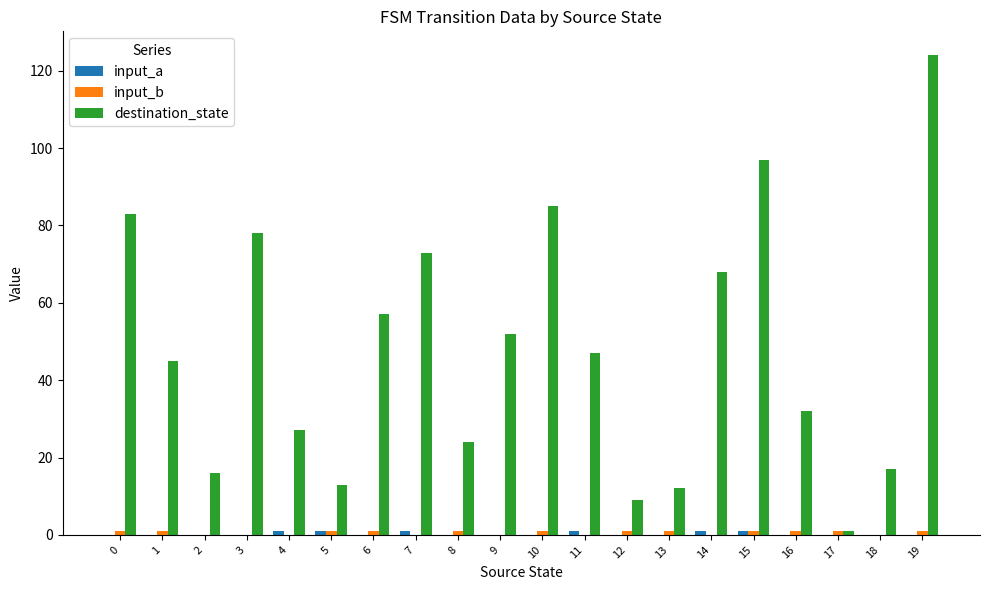

Between 0 and 6, which series saw the biggest shift?

destination_state